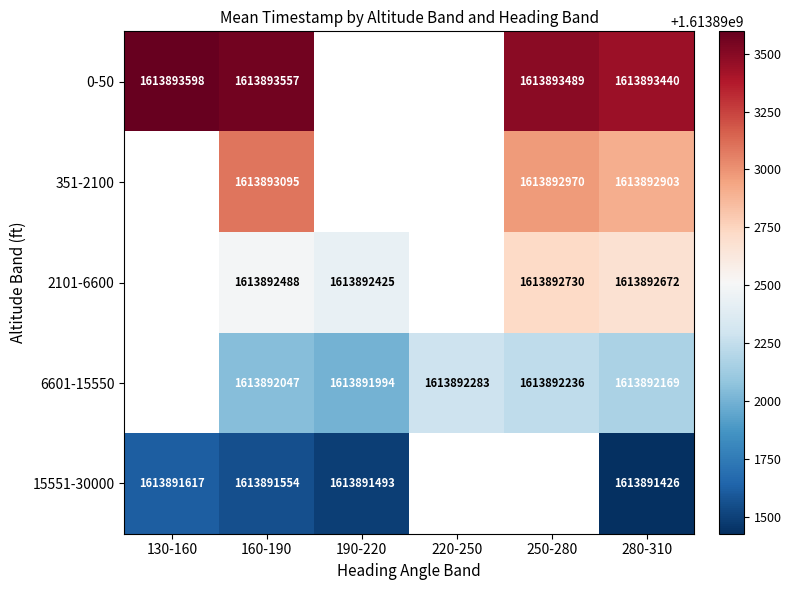

Is it true that 0-50 equals 1613893557 at 160-190?

True